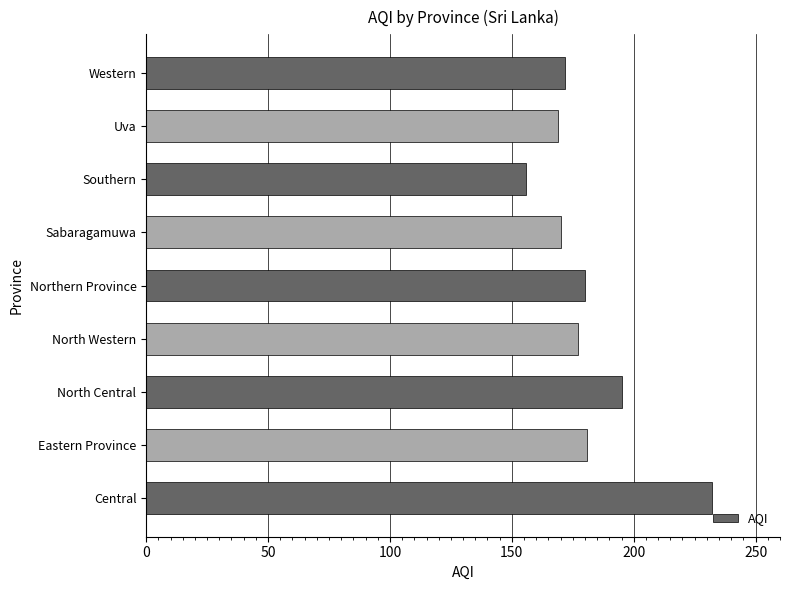

Read the value at Uva, to the nearest 5.

170